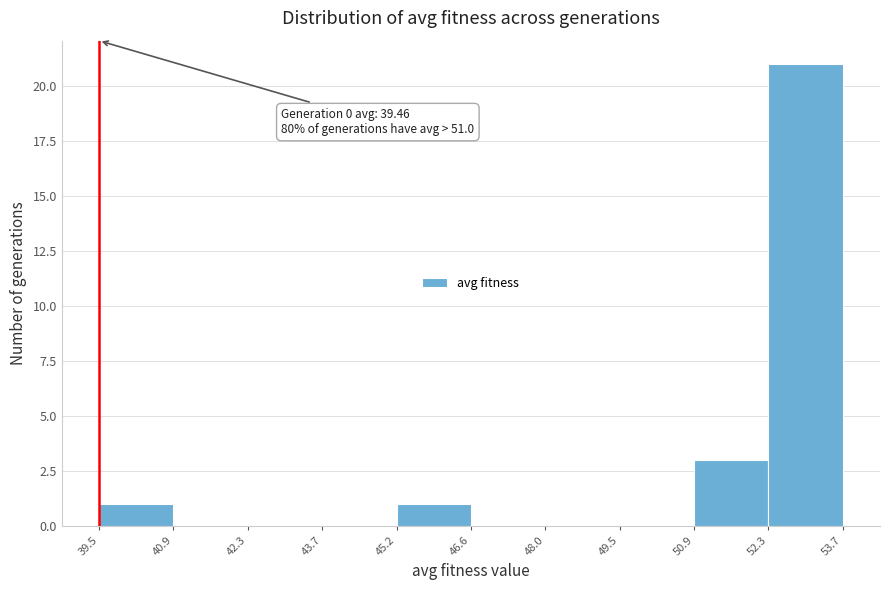

Over which range of the x-axis is the bar tallest?

52.3 to 53.7